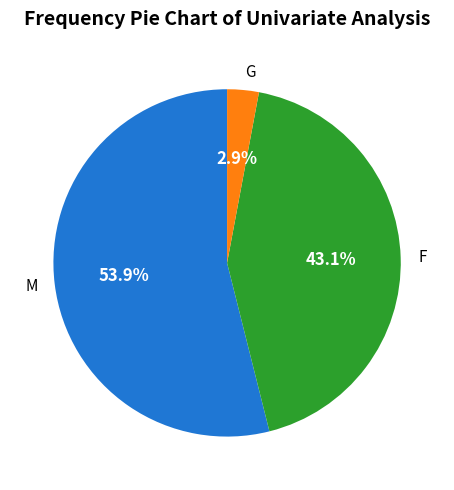

What percentage is NOT represented by G?

97.1%